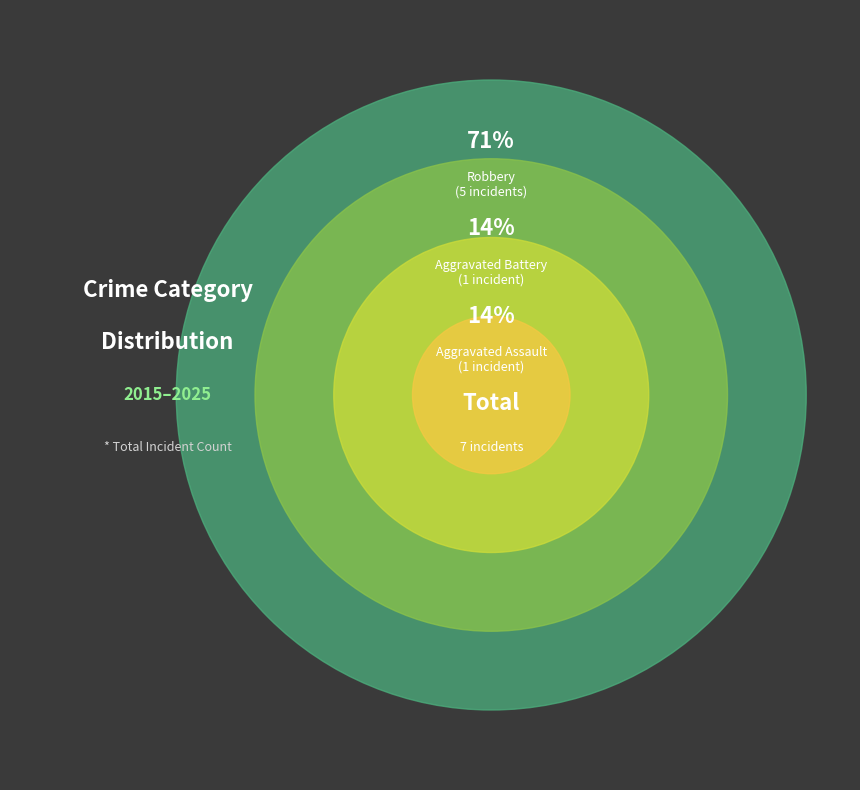

Approximately how many times larger is the value at Robbery compared to Aggravated Assault?

5.0